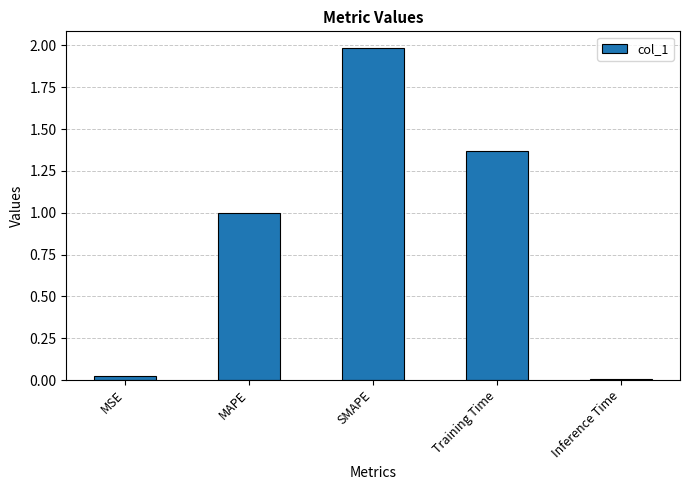

What is the maximum value shown in the chart?

2.0